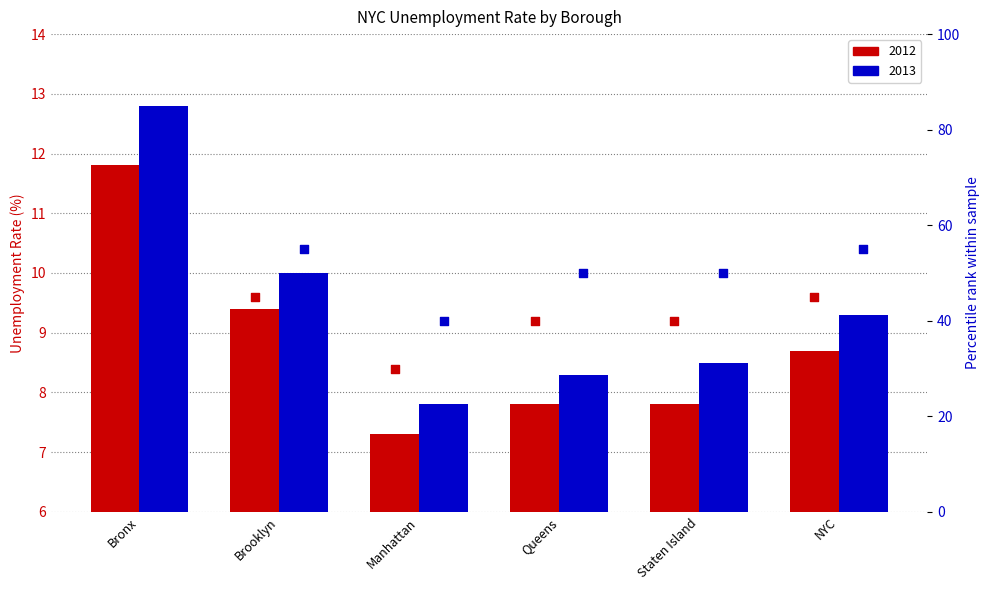

At how many categories does at least one series exceed 39?

6